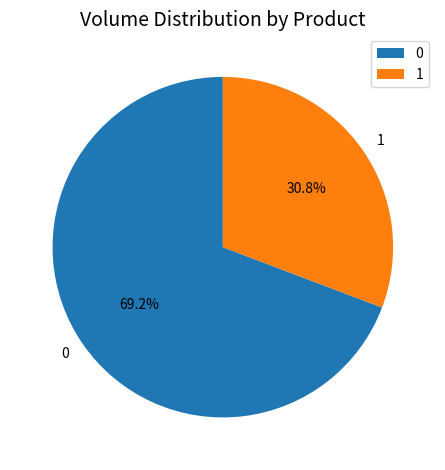

To the nearest percent, what is the difference between the 0 and 1 slice percentages?

38%